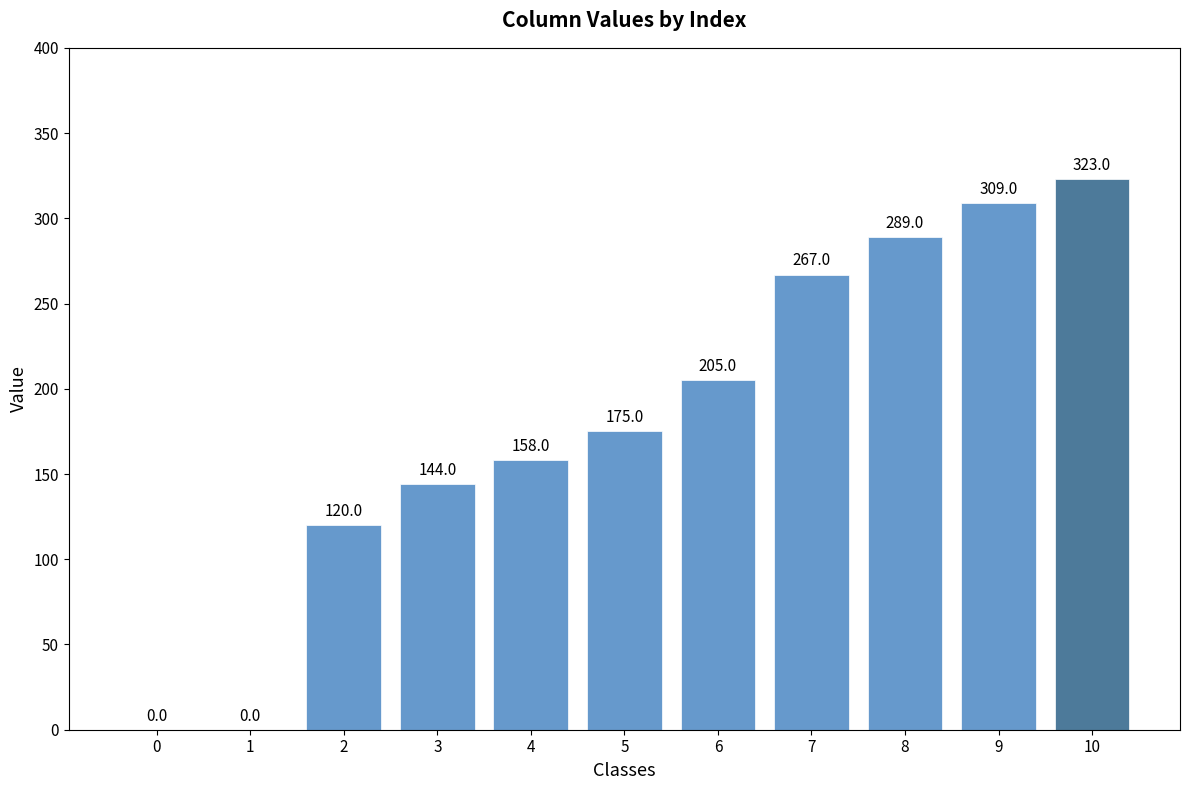

Are the bars grouped side by side (vs. stacked)?

No